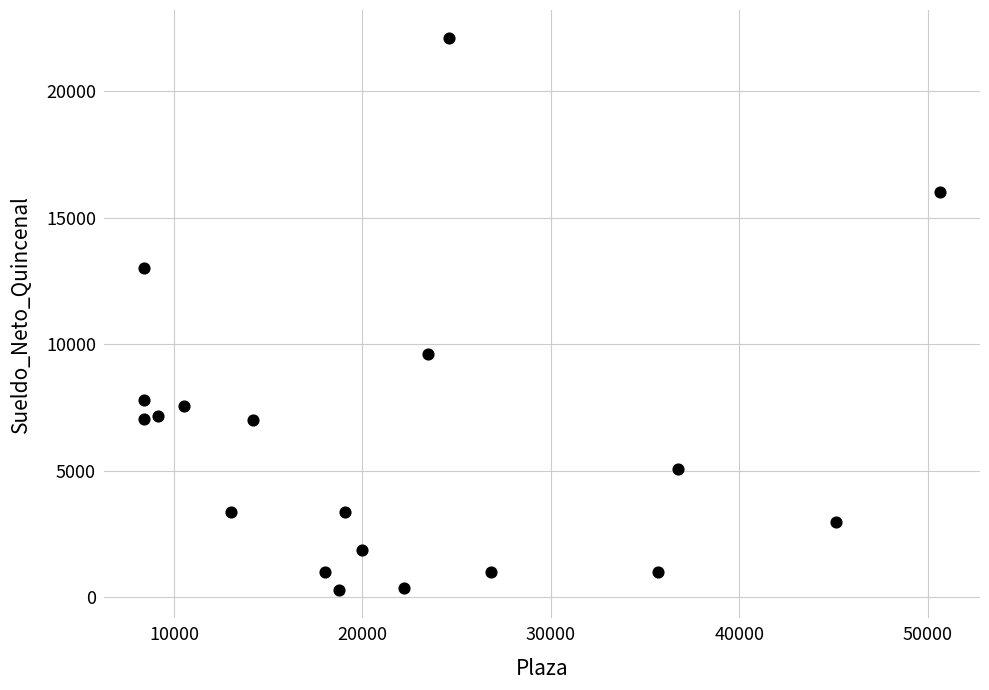

What is the range of X values (max minus min)?

42235.0